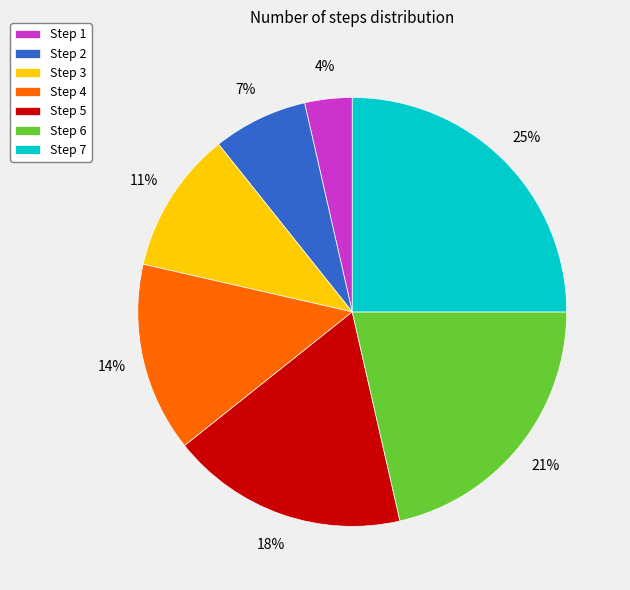

To the nearest percent, what is the average slice percentage?

14%